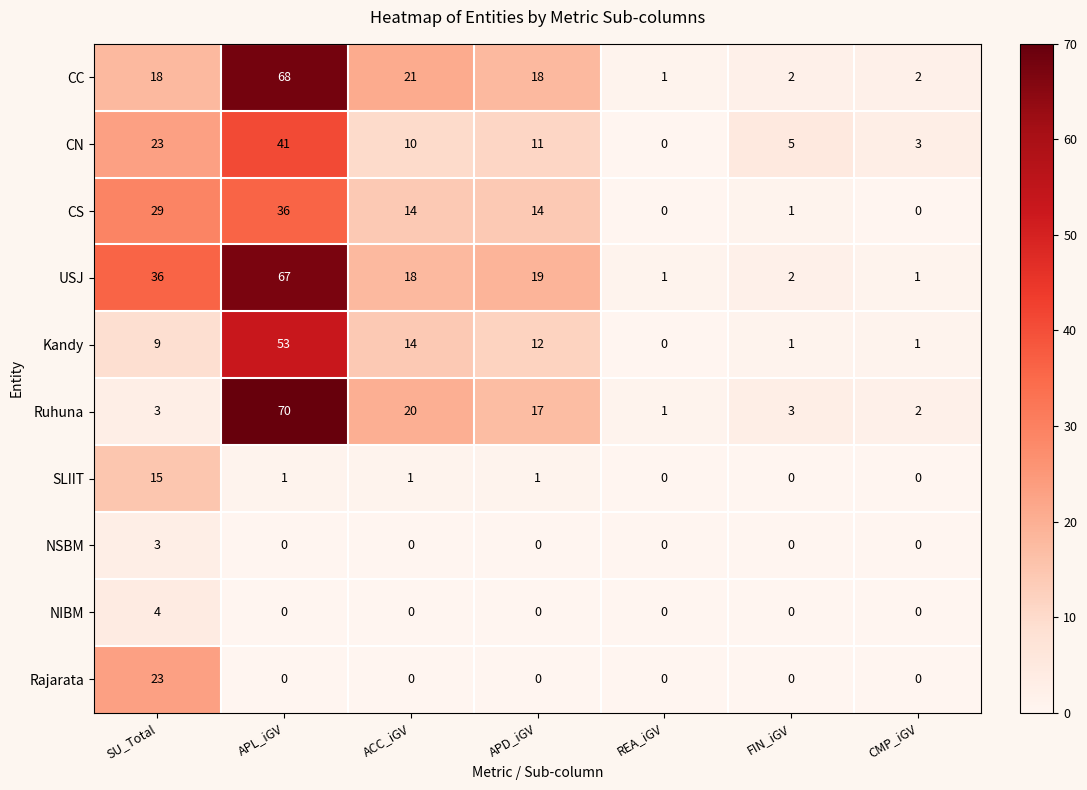

What is the difference between the maximum and minimum values in the SLIIT series?

15